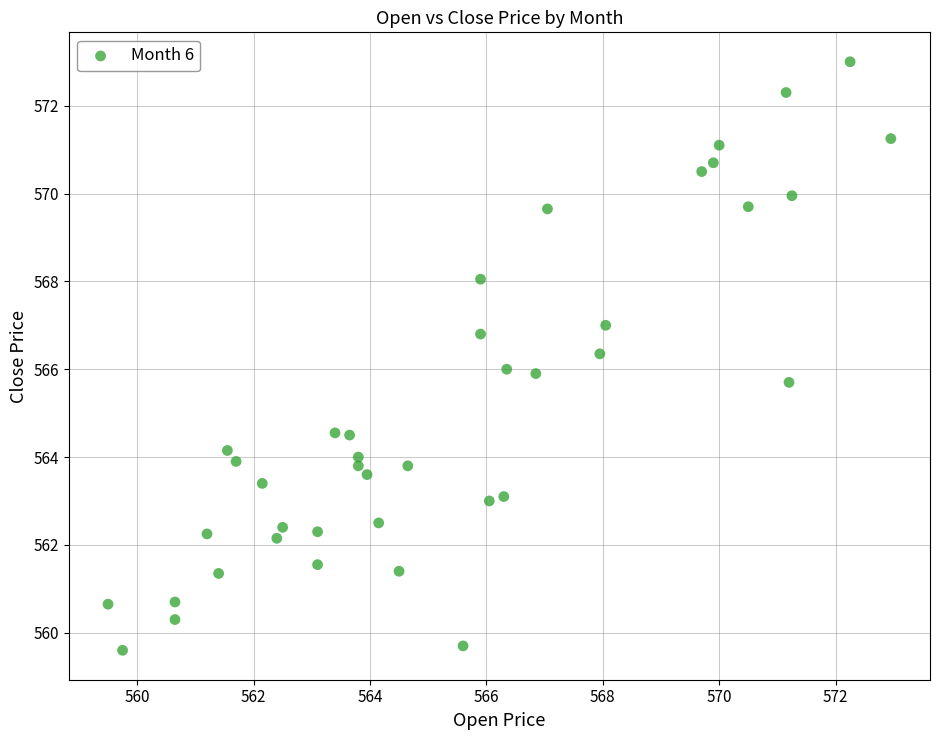

What is the range of X values (max minus min)?

13.5